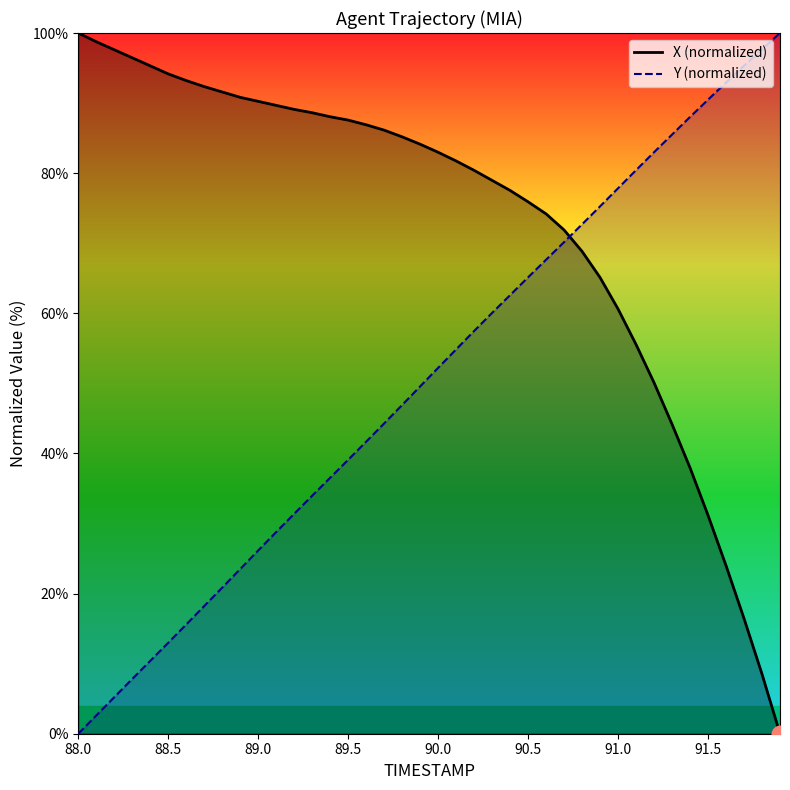

What is the difference between the Y values at 89.6 and 91.5?

48.8